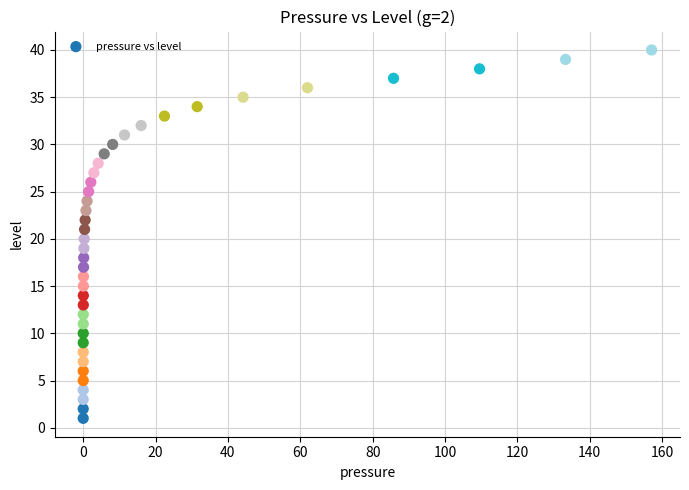

What is the range of Y values (max minus min)?

39